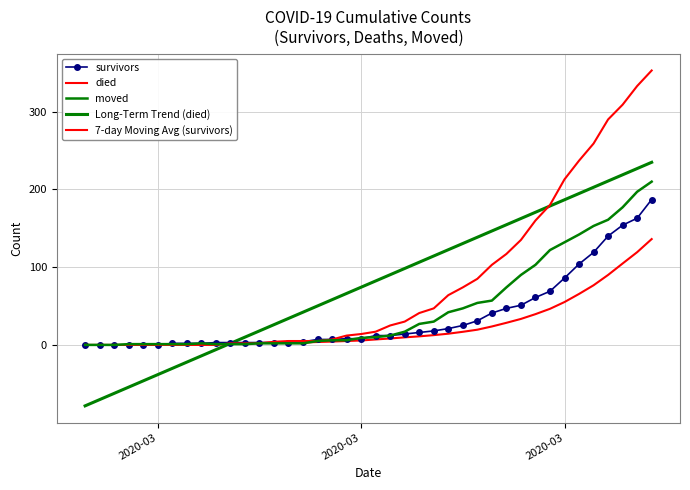

Is it true that survivors equals 82 at 2020-03-28?

False